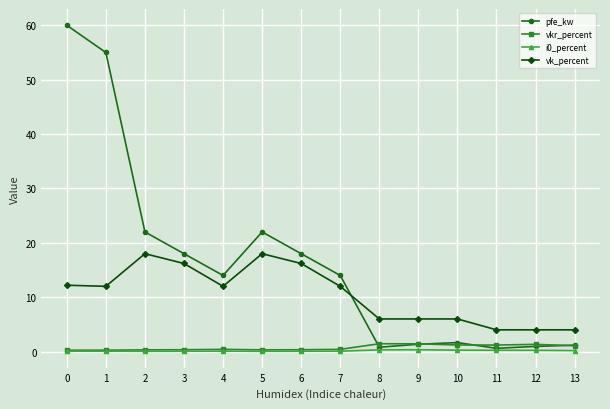

Is the value of pfe_kw at 12 greater than the value of vk_percent at 1?

No